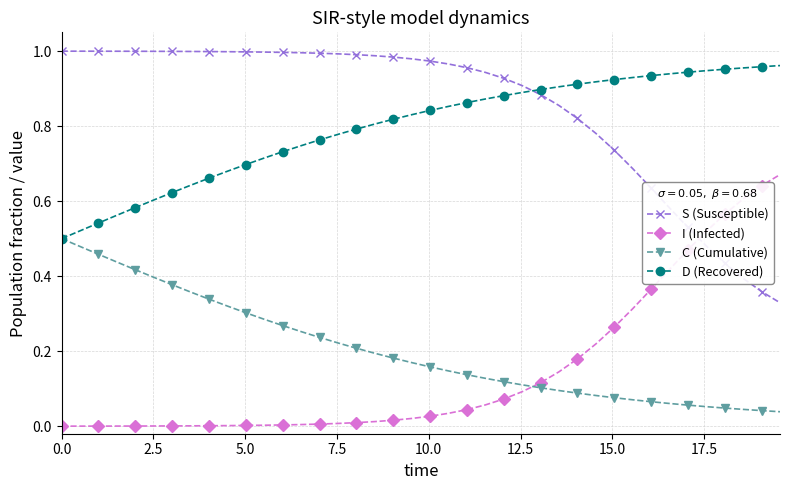

True or false: I (Infected) and D (Recovered) intersect in this chart.

False